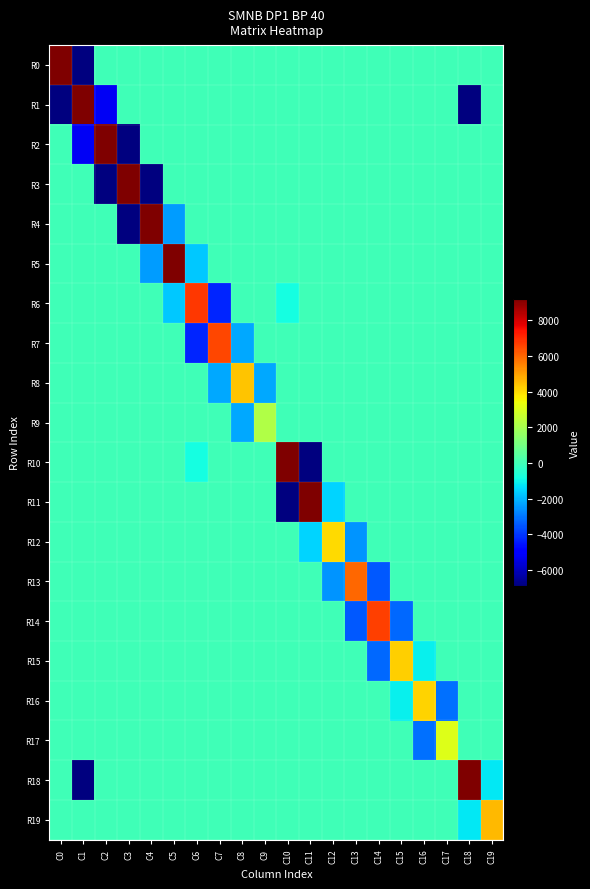

Between C2 and C5, which is larger?

C2